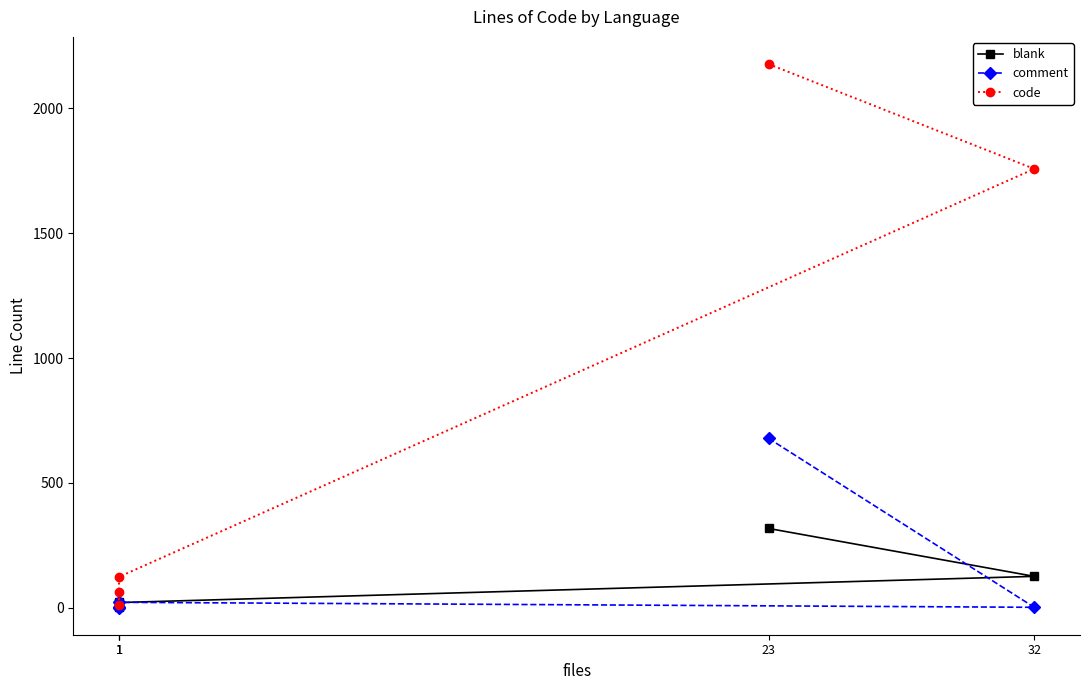

What is the difference between the maximum and minimum values in the code series?

2166